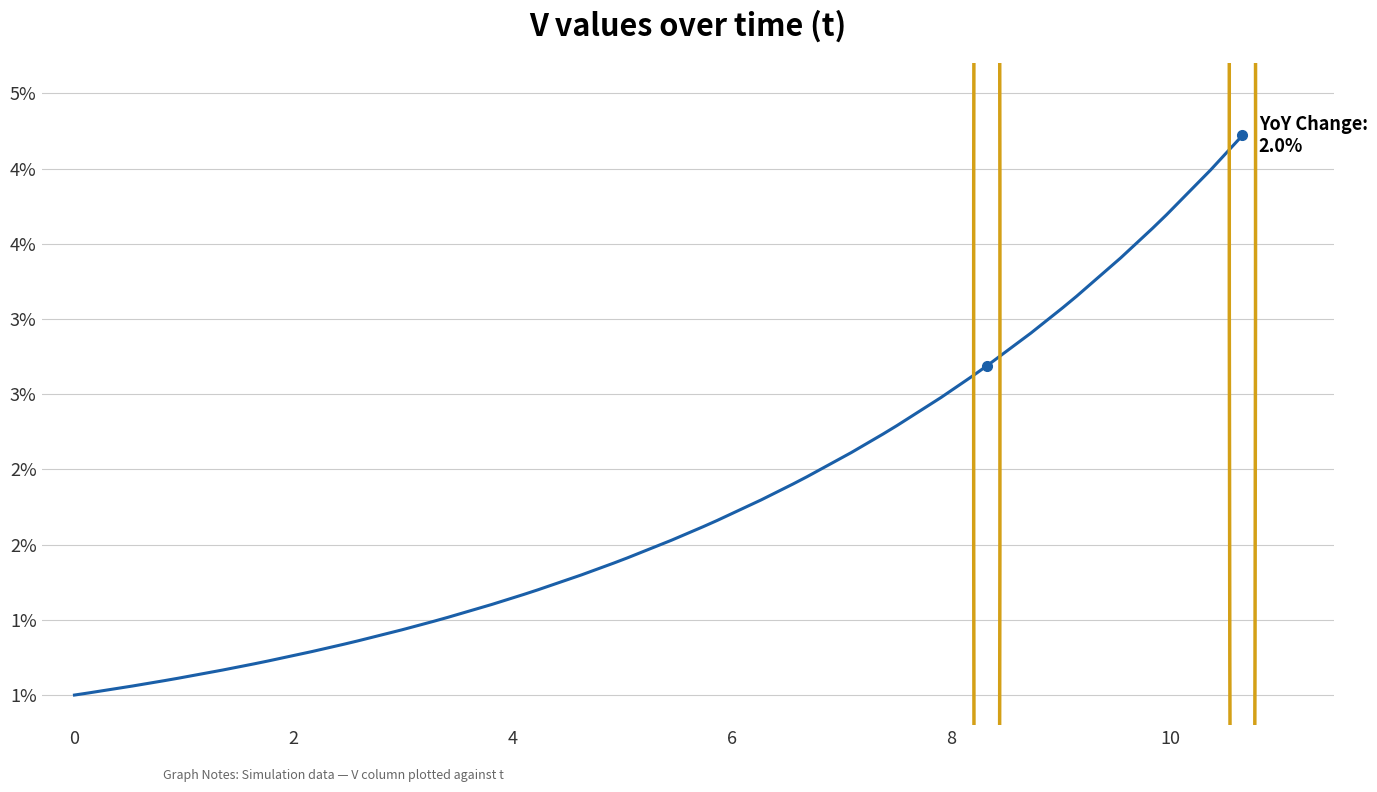

Is this an area chart (filled region under the line)?

No